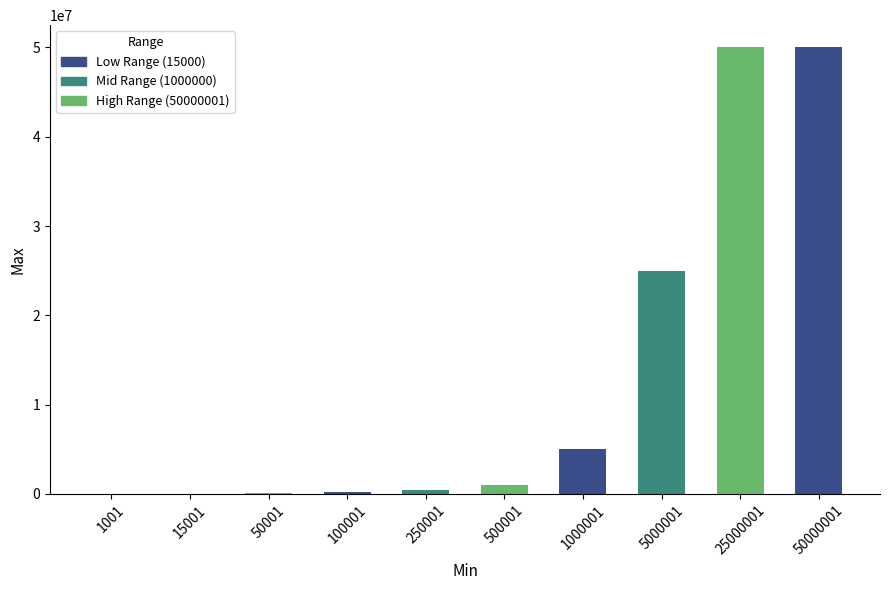

The value at 1000001 is 8117956. True or false?

False